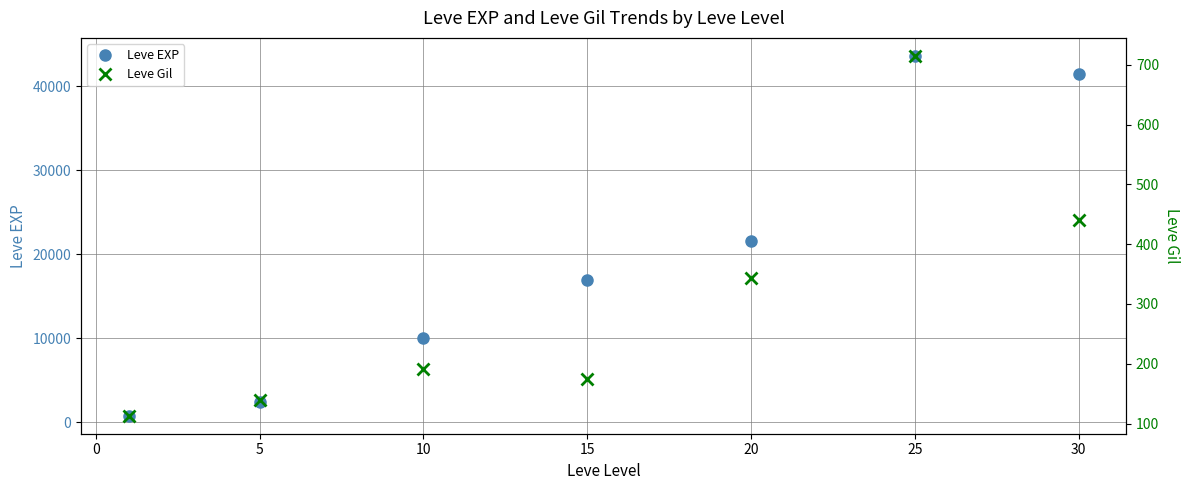

At which category does Leve EXP reach its first local peak?

25